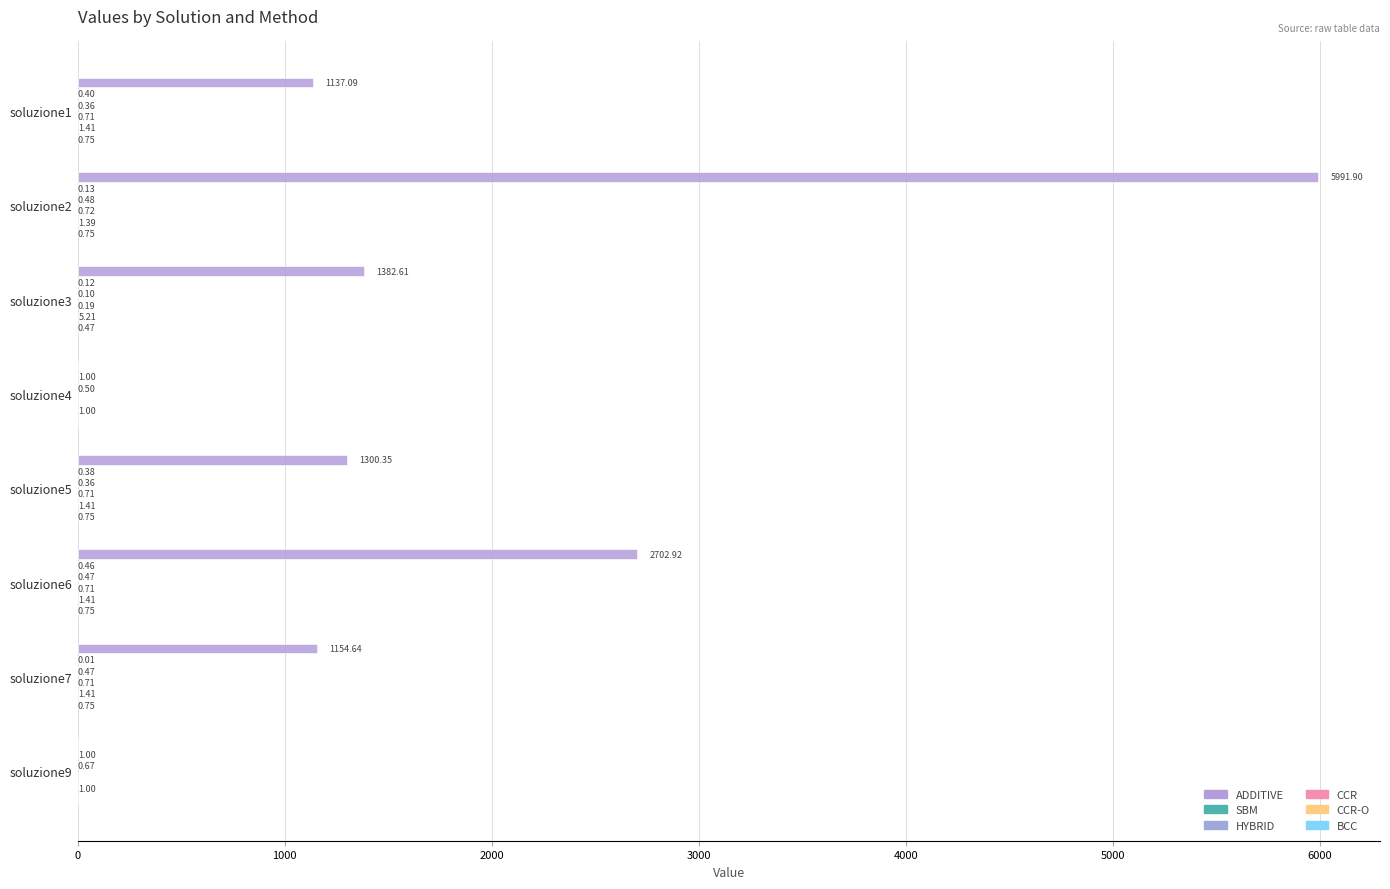

Reading left to right, extract all data points from this chart.

ADDITIVE: 1137.1	5991.9	1382.6	0.0	1300.3	2702.9	1154.6	0.0
SBM: 0.4	0.1	0.1	1.0	0.4	0.5	0.0	1.0
HYBRID: 0.4	0.5	0.1	0.5	0.4	0.5	0.5	0.7
CCR: 0.7	0.7	0.2	0.0	0.7	0.7	0.7	0.0
CCR-O: 1.4	1.4	5.2	1.0	1.4	1.4	1.4	1.0
BCC: 0.8	0.8	0.5	0.0	0.8	0.8	0.8	0.0